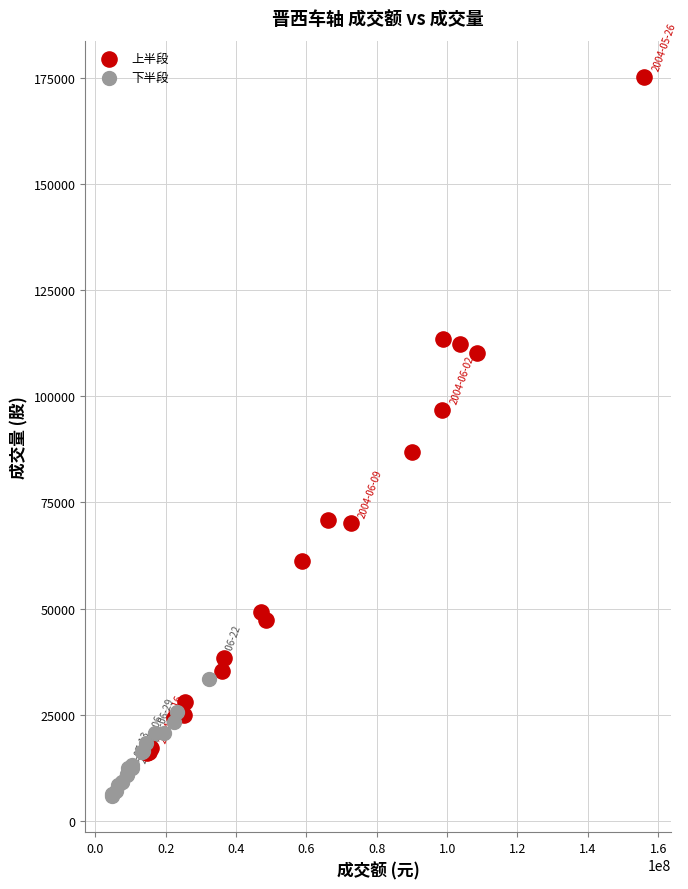

Which series reaches the minimum Y coordinate?

下半段